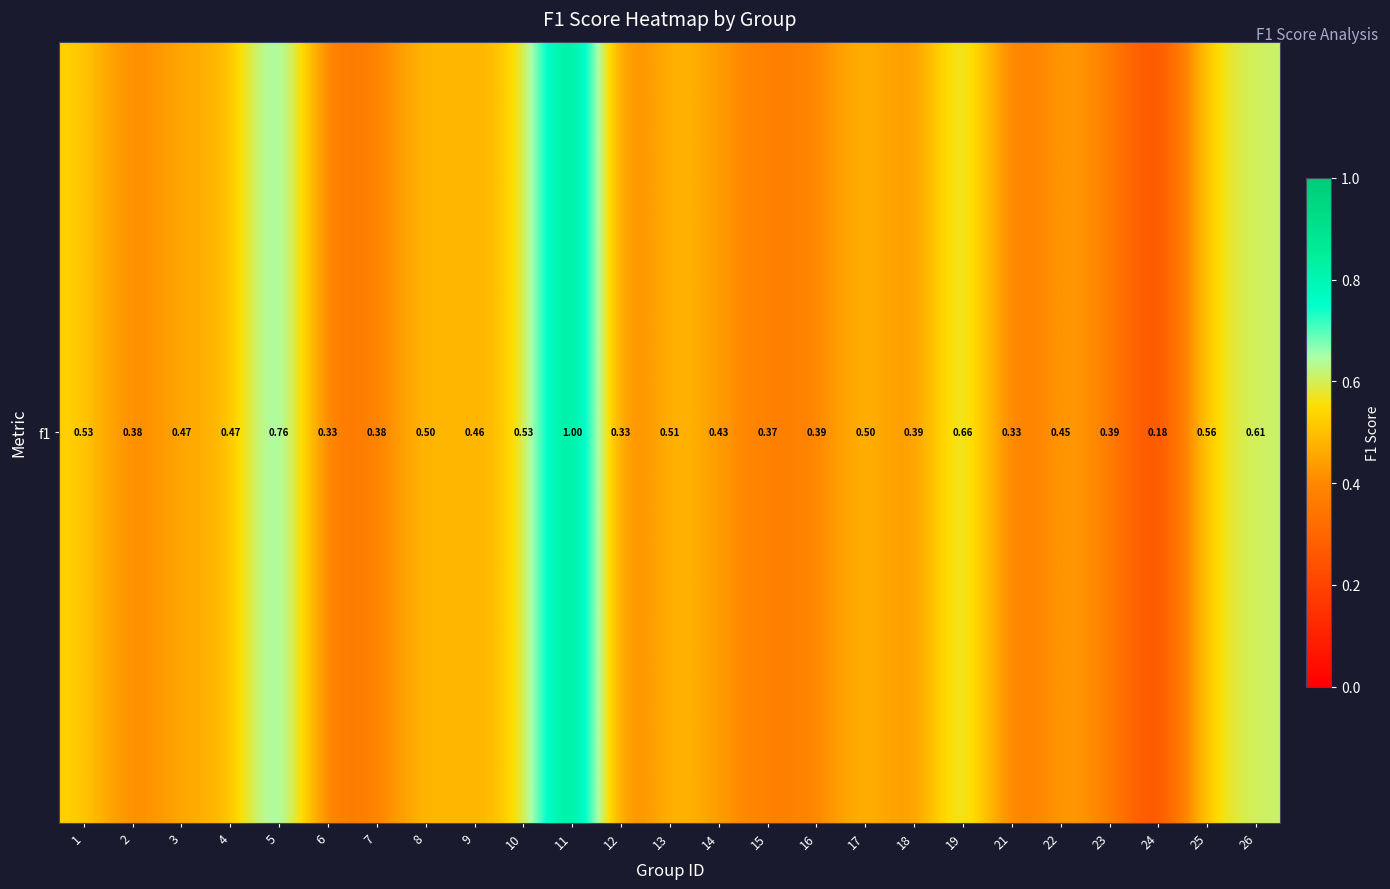

Reading left to right, extract all data points from this chart.

1=0.5	2=0.4	3=0.5	4=0.5	5=0.8	6=0.3	7=0.4	8=0.5	9=0.5	10=0.5	11=1.0	12=0.3	13=0.5	14=0.4	15=0.4	16=0.4	17=0.5	18=0.4	19=0.7	21=0.3	22=0.5	23=0.4	24=0.2	25=0.6	26=0.6